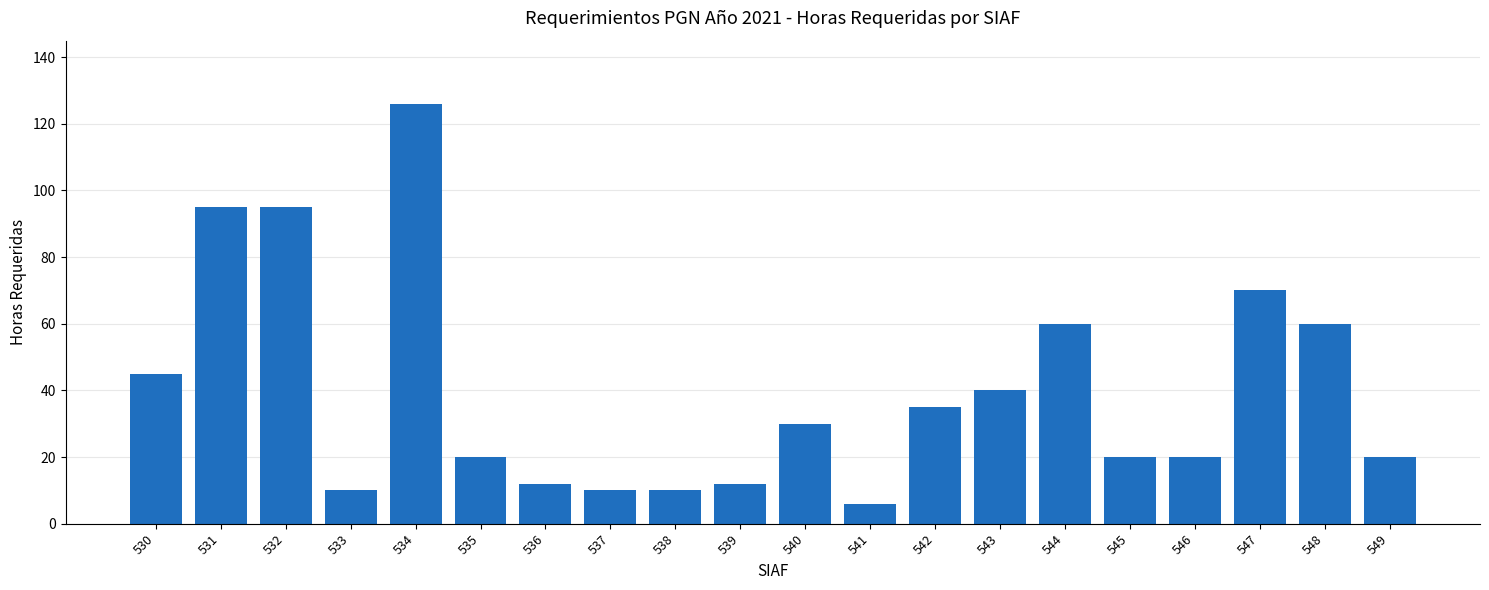

How many data points are less than 30?

10